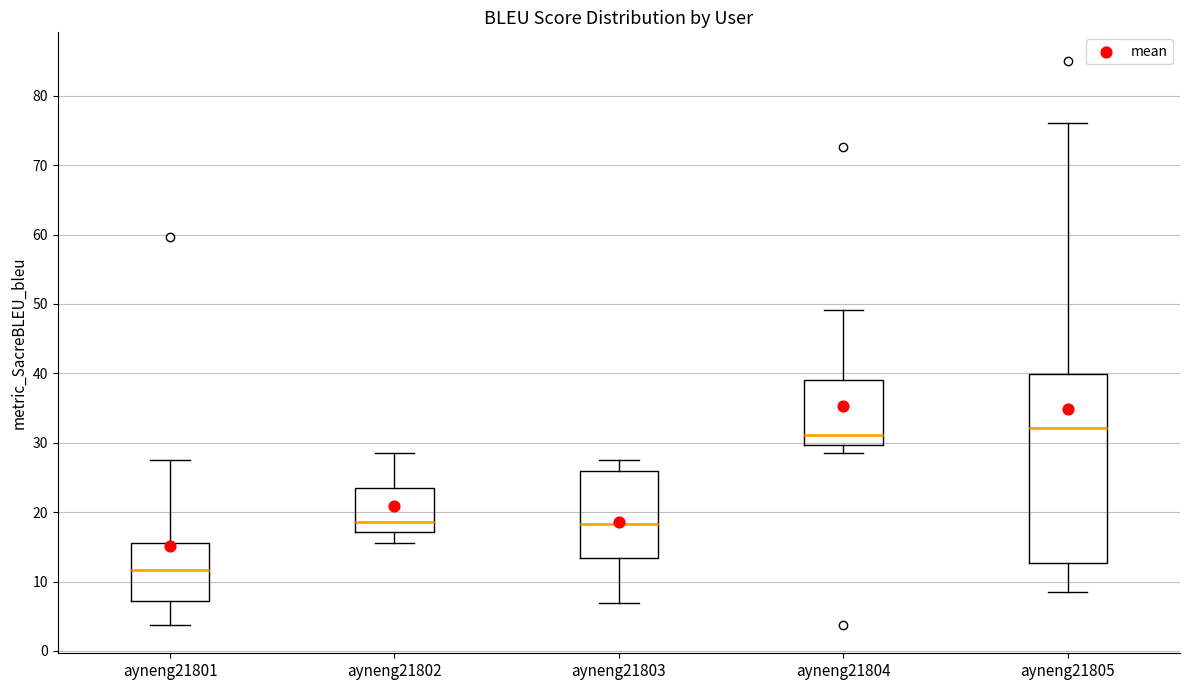

Reading left to right, read every box against the y-axis: the position of its median line, the range the box covers, and the ends of its whiskers. The values are not printed on the chart, so give them approximately, as read against the axis.

ayneng21801: median 12, box 7 to 16, whiskers 4 to 28
ayneng21802: median 19, box 17 to 24, whiskers 16 to 28
ayneng21803: median 18, box 13 to 26, whiskers 7 to 28
ayneng21804: median 31, box 30 to 39, whiskers 28 to 49
ayneng21805: median 32, box 13 to 40, whiskers 9 to 76